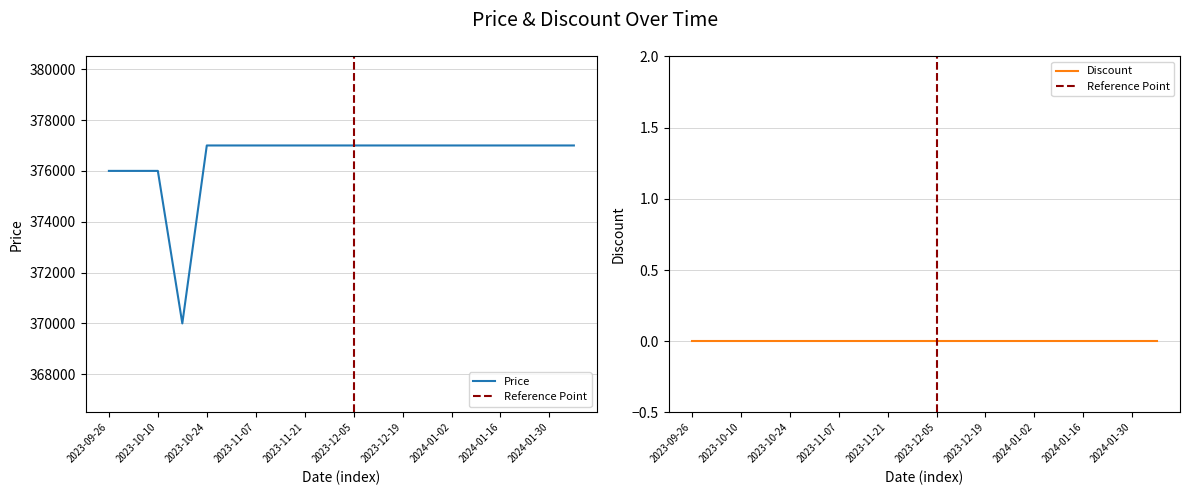

What is the difference between the maximum and minimum values?

7000